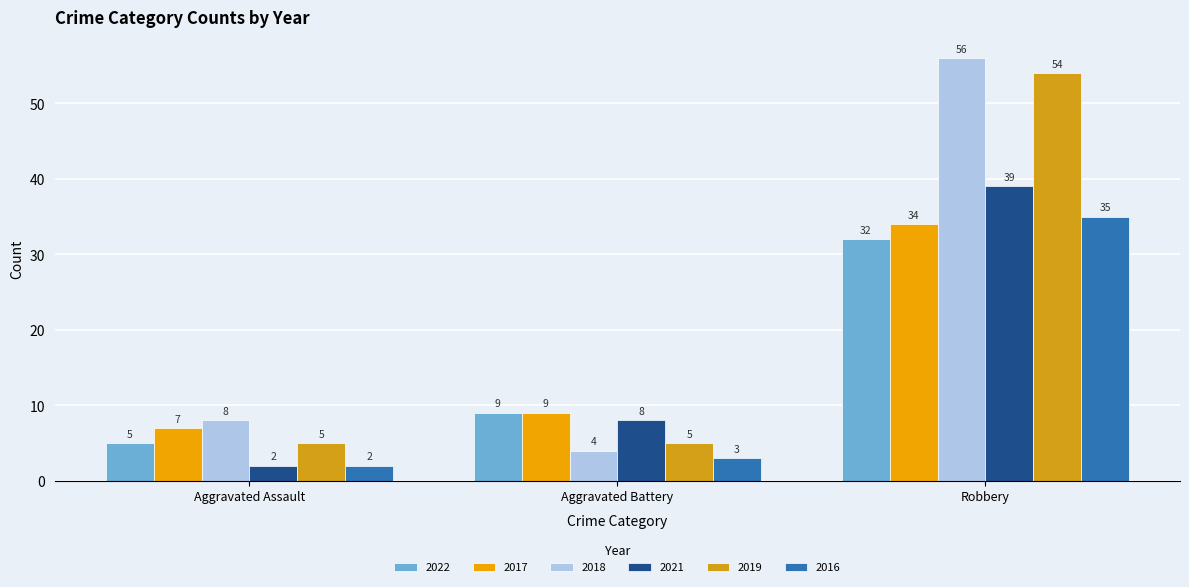

At Aggravated Battery, list the series in order from smallest to largest.

2016, 2018, 2019, 2021, 2022, 2017